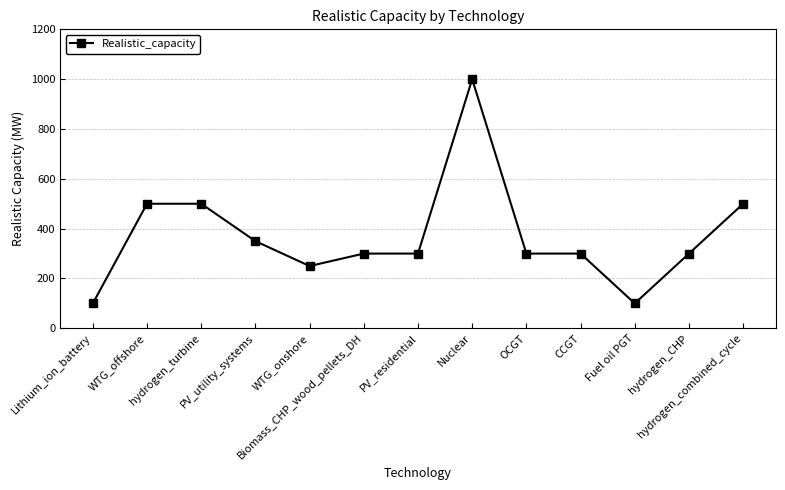

How many values are below 300?

3